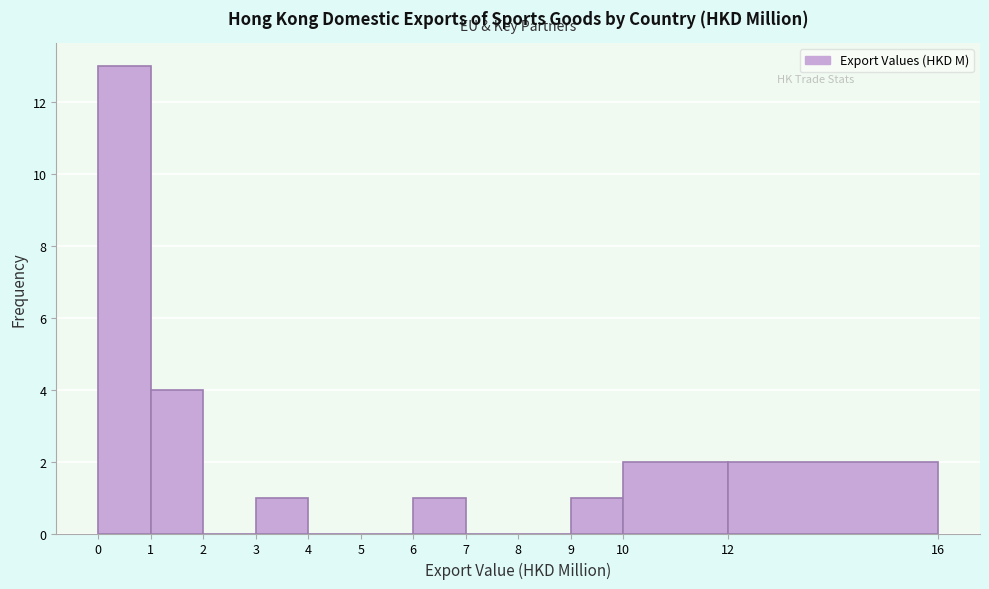

Reading left to right, list every bar in this chart as the range it spans on the x-axis followed by its height. The values are not printed on the chart, so give them approximately, as read against the axis.

0 to 1: 13
1 to 2: 4
2 to 3: 0
3 to 4: 1
4 to 5: 0
5 to 6: 0
6 to 7: 1
7 to 8: 0
8 to 9: 0
9 to 10: 1
10 to 12: 2
12 to 16: 2